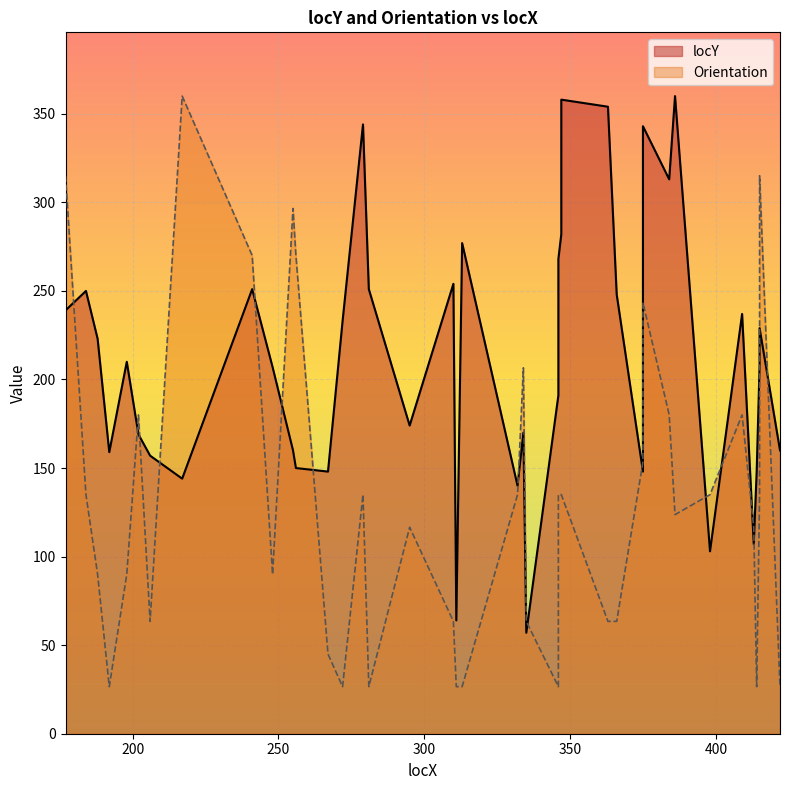

List the labels in order of value, largest first.

386, 347, 363, 279, 375, 384, 347, 313, 346, 310, 241, 281, 184, 366, 177, 409, 272, 415, 188, 198, 415, 248, 346, 295, 334, 202, 255, 422, 192, 206, 256, 267, 375, 414, 217, 332, 413, 398, 311, 335